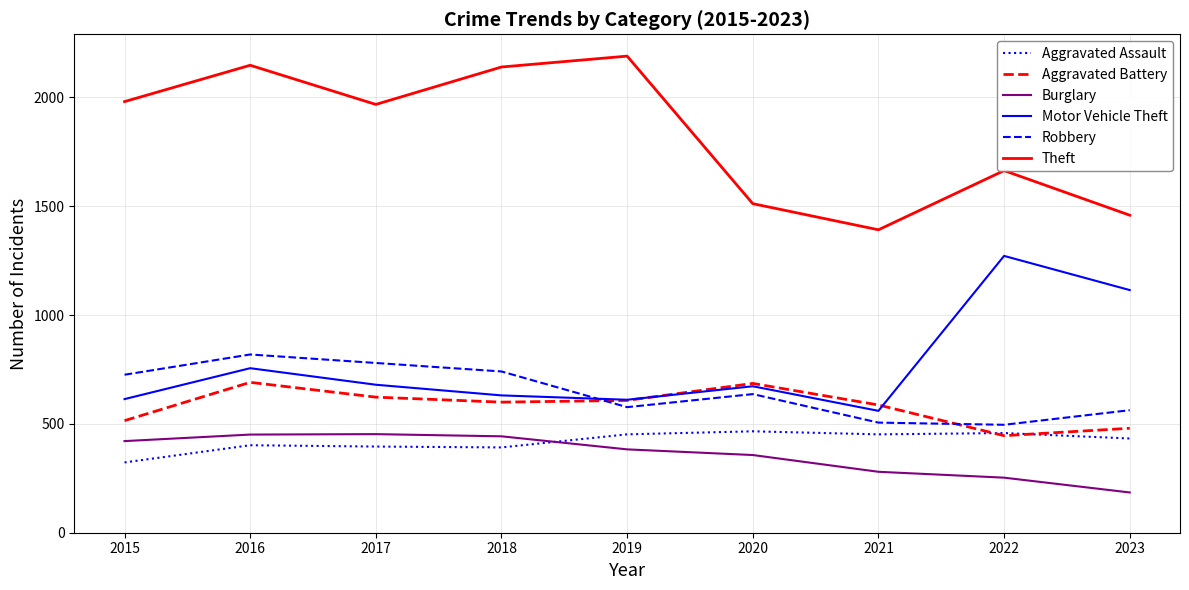

Is this an area chart (filled region under the line)?

No